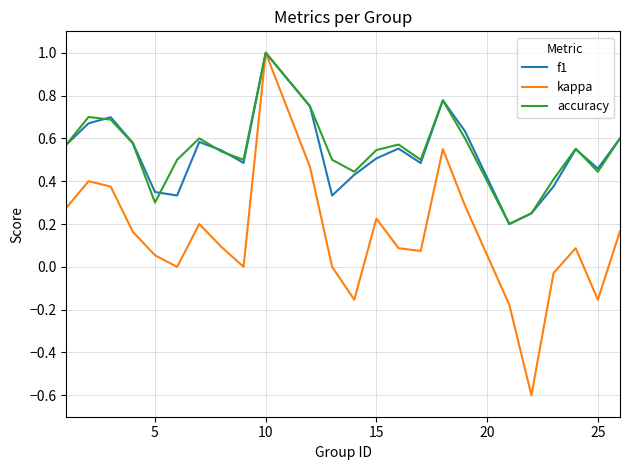

What is the maximum value shown in the chart?

1.0